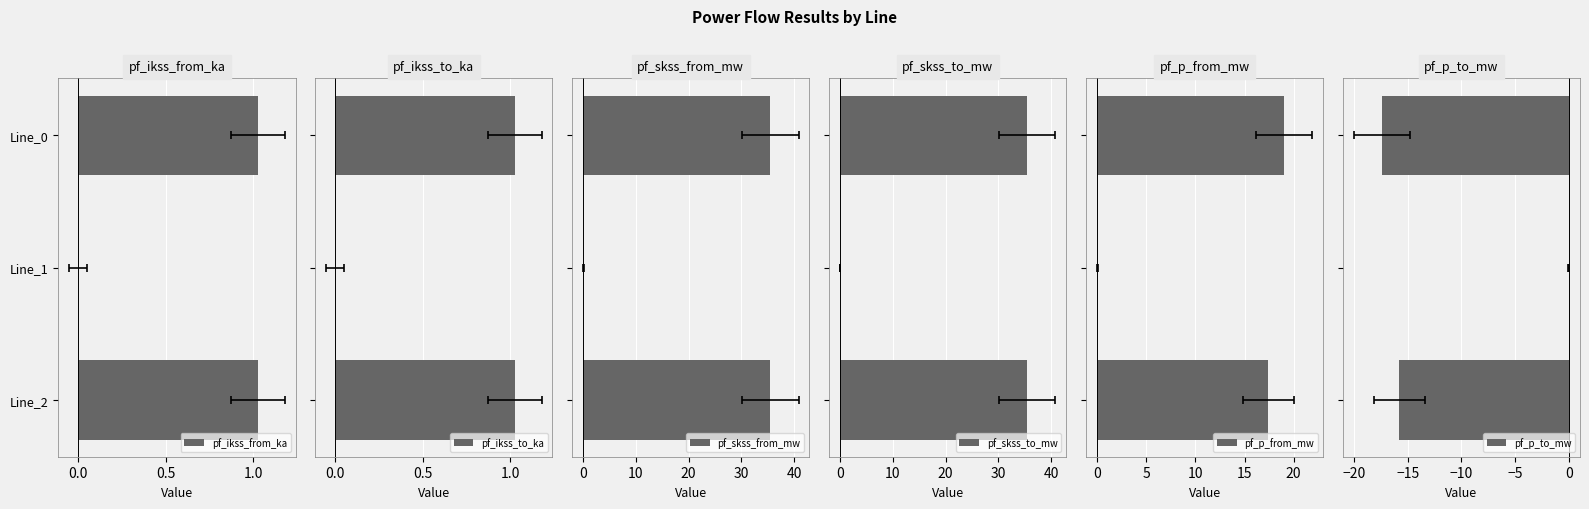

Reading left to right, transcribe all the data shown in this chart.

pf_ikss_from_ka: 1.0	0.0	1.0
pf_ikss_to_ka: 1.0	0.0	1.0
pf_skss_from_mw: 35.5	0.0	35.5
pf_skss_to_mw: 35.5	0.0	35.5
pf_p_from_mw: 19.1	0.0	17.4
pf_p_to_mw: -17.4	0.0	-15.8